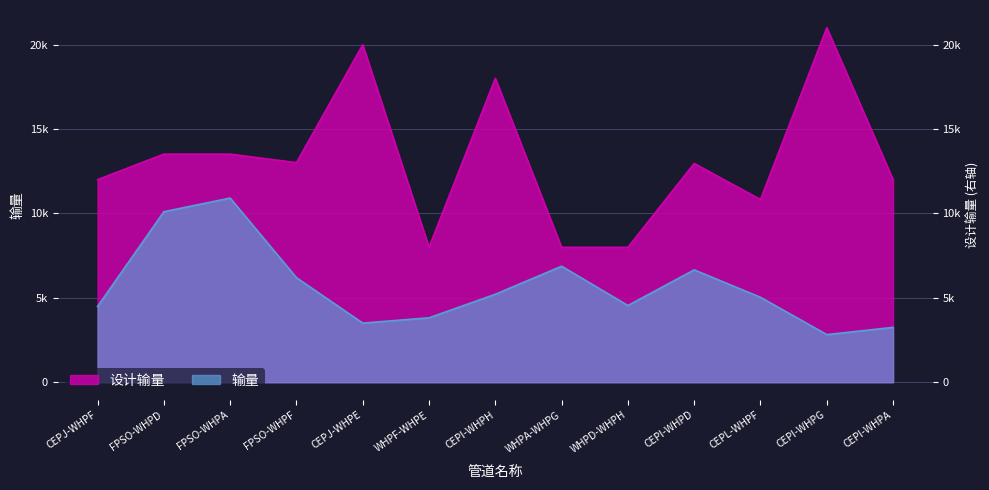

Reading left to right, list all the values displayed in this chart.

输量: 4489.6	10101.9	10910.0	6195.8	3504.1	3817.4	5212.5	6873.3	4545.8	6657.7	5031.9	2823.4	3251.4
设计输量: 12000.0	13512.0	13512.0	13008.0	19992.0	7992.0	18000.0	7992.0	7992.0	12960.0	10824.0	21000.0	12000.0